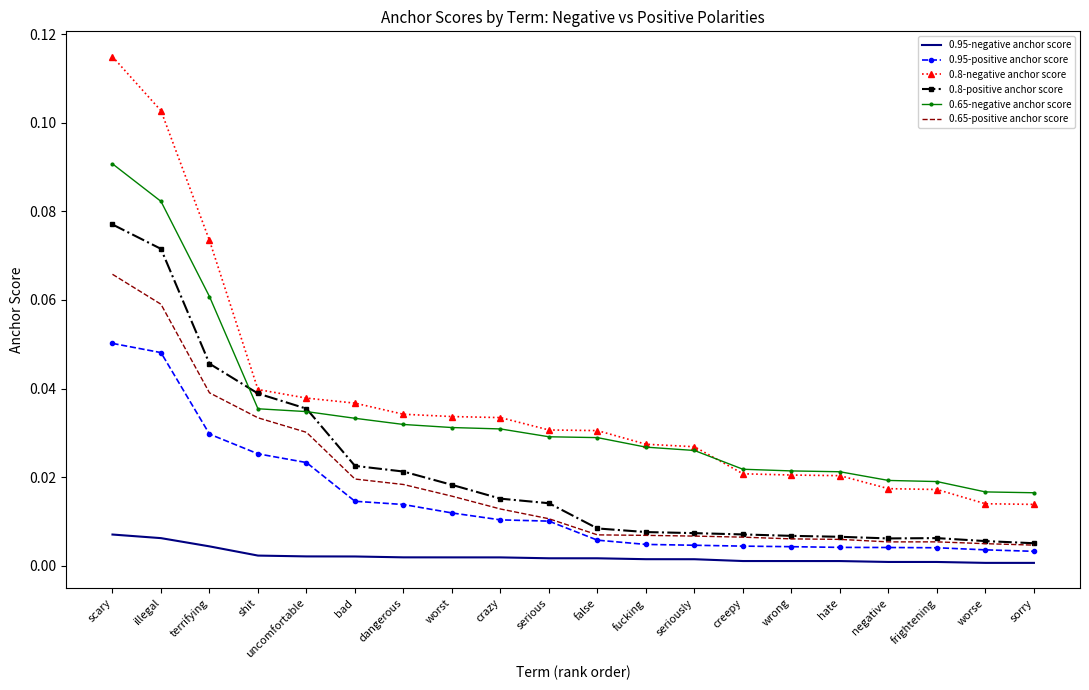

What is the sum of all 0.65-positive anchor score values?

0.4